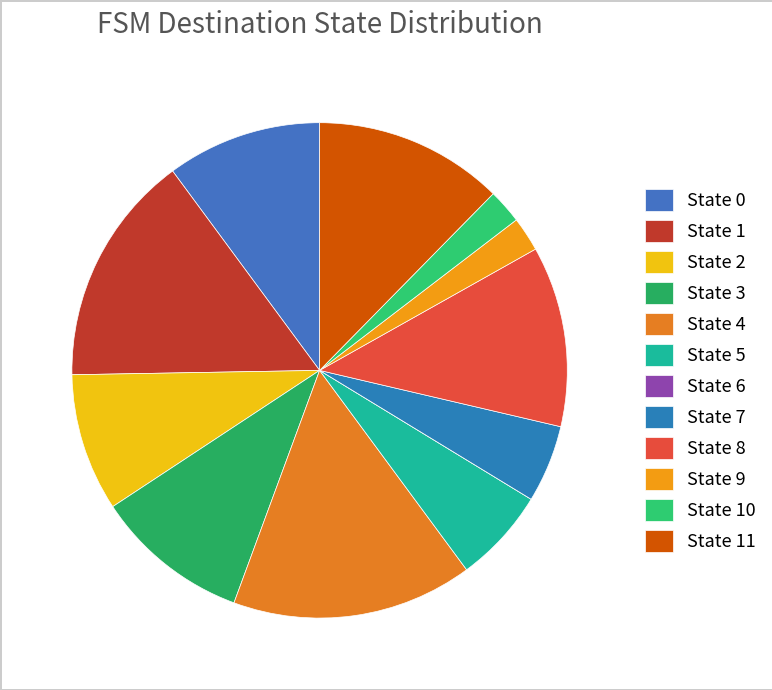

True or false: State 1 accounts for 8% of the total.

False